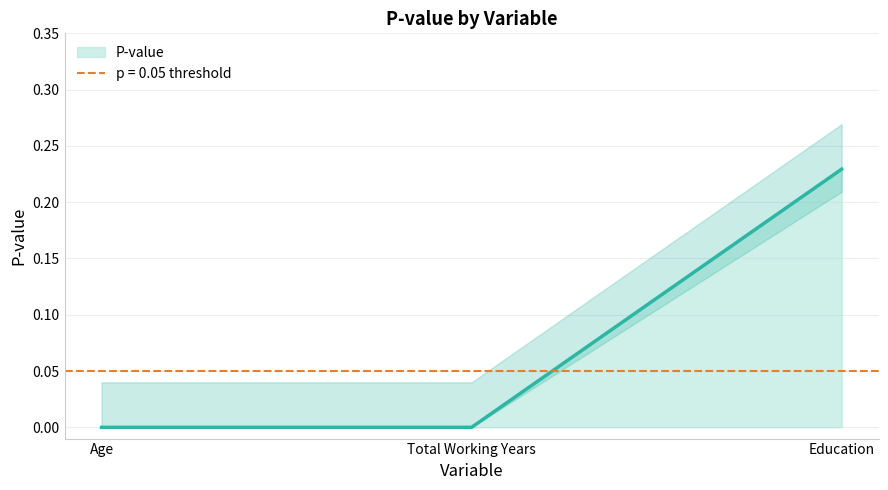

What is the label of the 1st point from the right?

Education